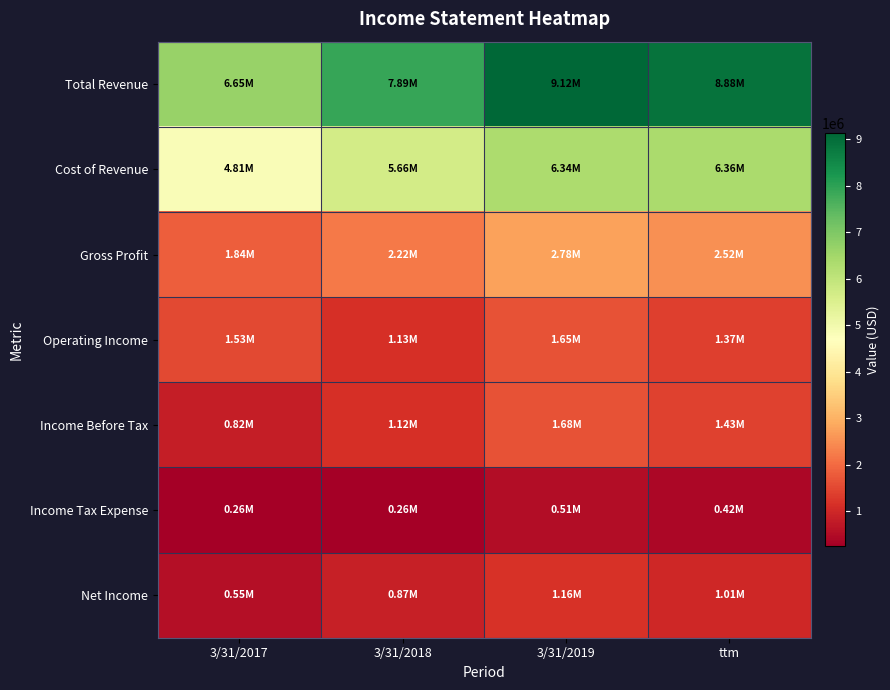

Reading left to right, what are all the values shown in this chart?

Total Revenue: 3/31/2017=6651618	3/31/2018=7887067	3/31/2019=9121402	ttm=8879256
Cost of Revenue: 3/31/2017=4811178	3/31/2018=5662207	3/31/2019=6344361	ttm=6362653
Gross Profit: 3/31/2017=1840439	3/31/2018=2224859	3/31/2019=2777041	ttm=2516603
Operating Income: 3/31/2017=1528847	3/31/2018=1131287	3/31/2019=1648154	ttm=1369790
Income Before Tax: 3/31/2017=815880	3/31/2018=1124548	3/31/2019=1676029	ttm=1428497
Income Tax Expense: 3/31/2017=263998	3/31/2018=257435	3/31/2019=514540	ttm=423147
Net Income: 3/31/2017=551881	3/31/2018=867113	3/31/2019=1161489	ttm=1005349